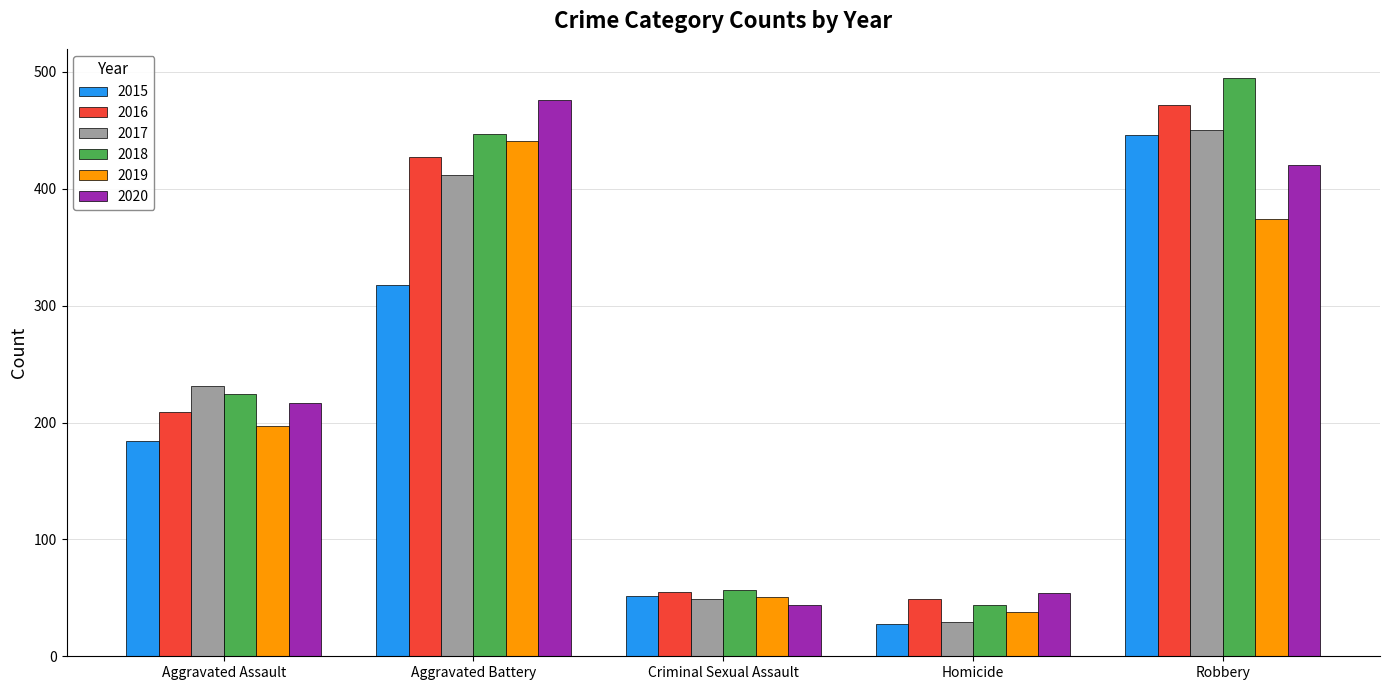

What are all the series names shown in the legend?

2015, 2016, 2017, 2018, 2019, 2020